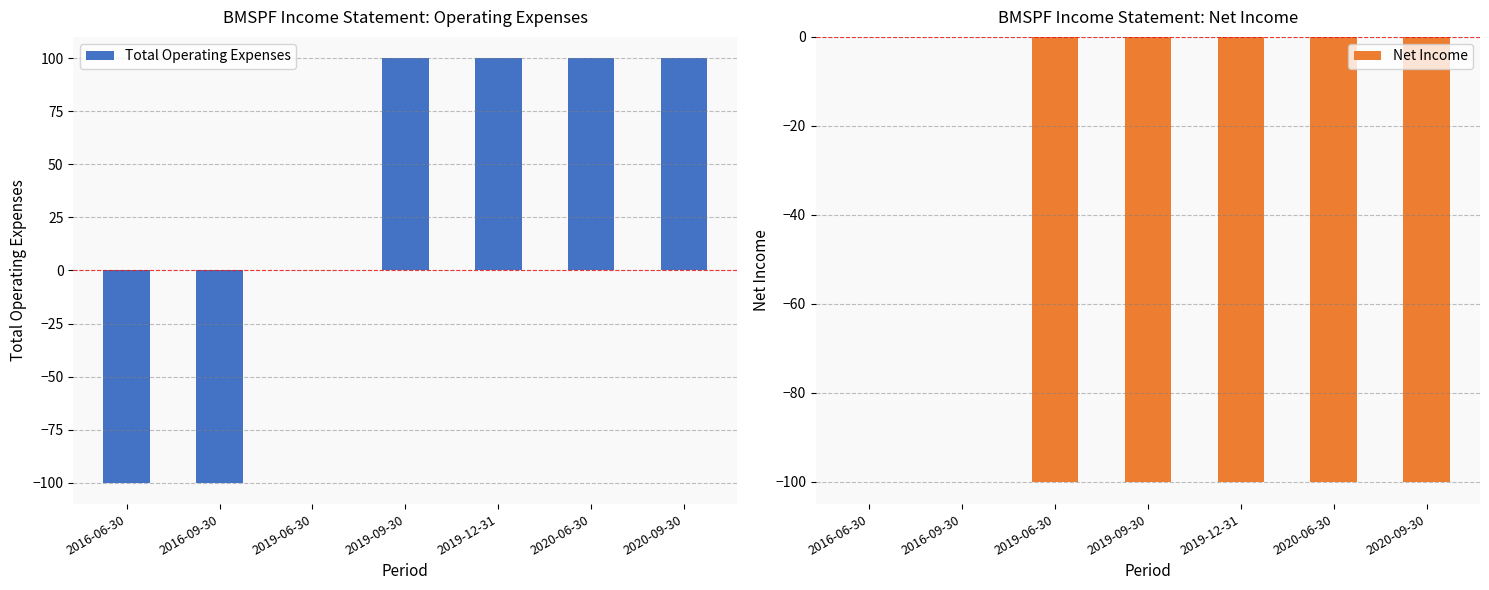

Are the bars grouped side by side (vs. stacked)?

Yes